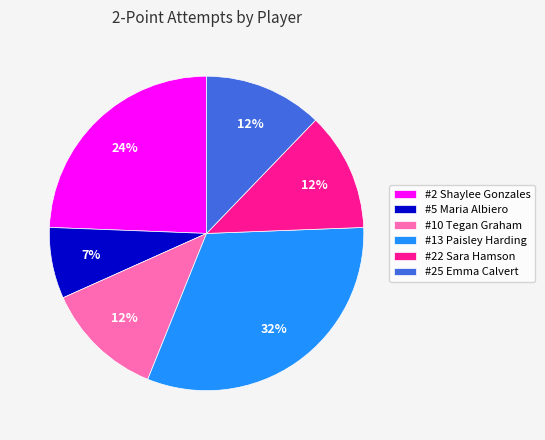

To the nearest percent, what portion does #5 Maria Albiero represent?

7%